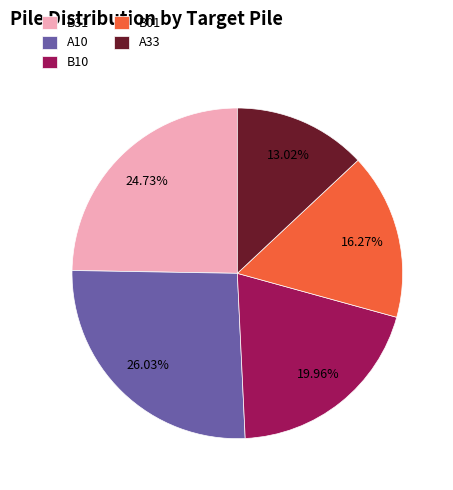

How much of the chart is everything except B31?

75.3%